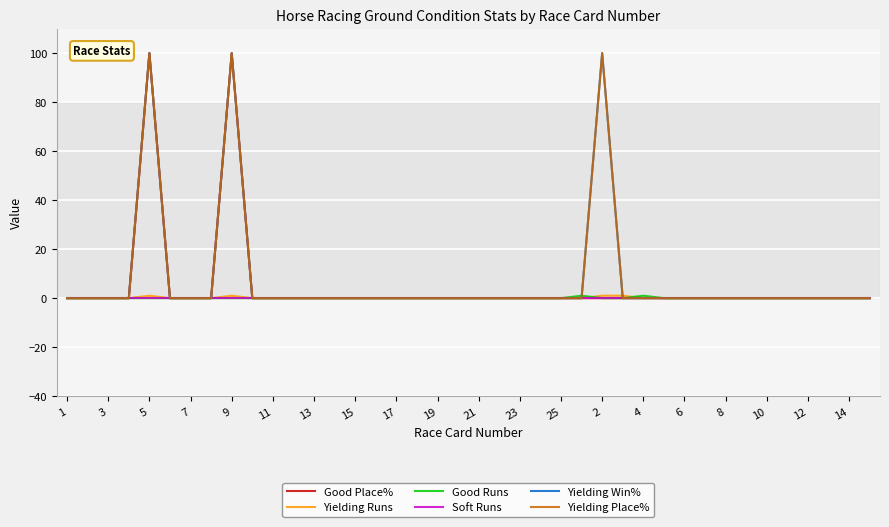

At which category does the chart reach its peak across all series?

5